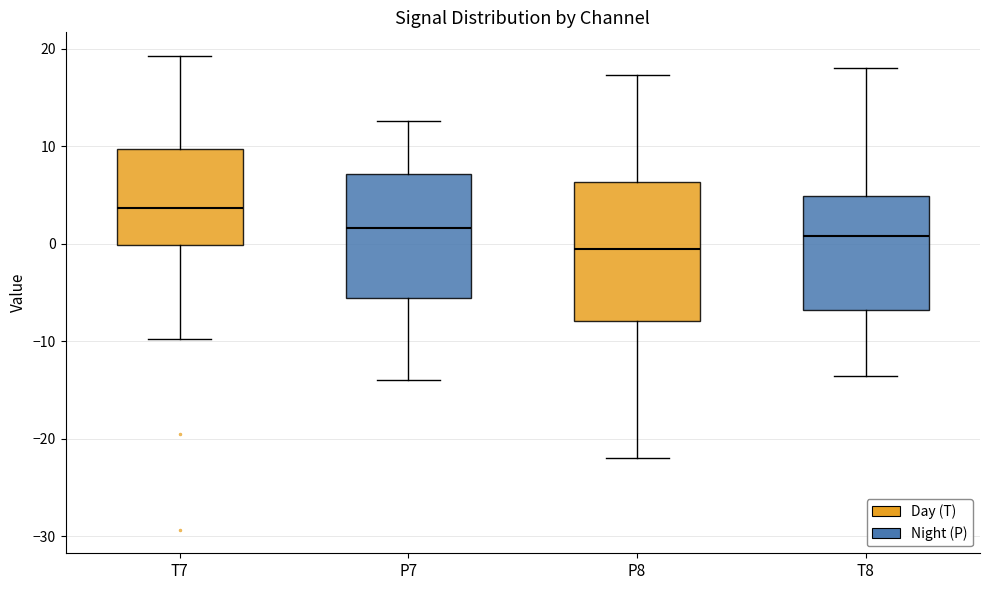

Reading left to right, read every box against the y-axis: the position of its median line, the range the box covers, and the ends of its whiskers. The values are not printed on the chart, so give them approximately, as read against the axis.

T7: median 4, box 0 to 10, whiskers -10 to 19
P7: median 2, box -6 to 7, whiskers -14 to 13
P8: median 0, box -8 to 6, whiskers -22 to 17
T8: median 1, box -7 to 5, whiskers -14 to 18